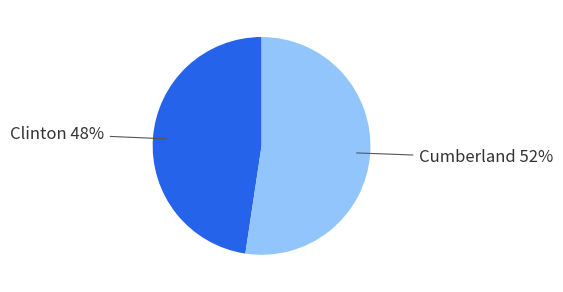

True or false: Clinton accounts for 48% of the total.

True